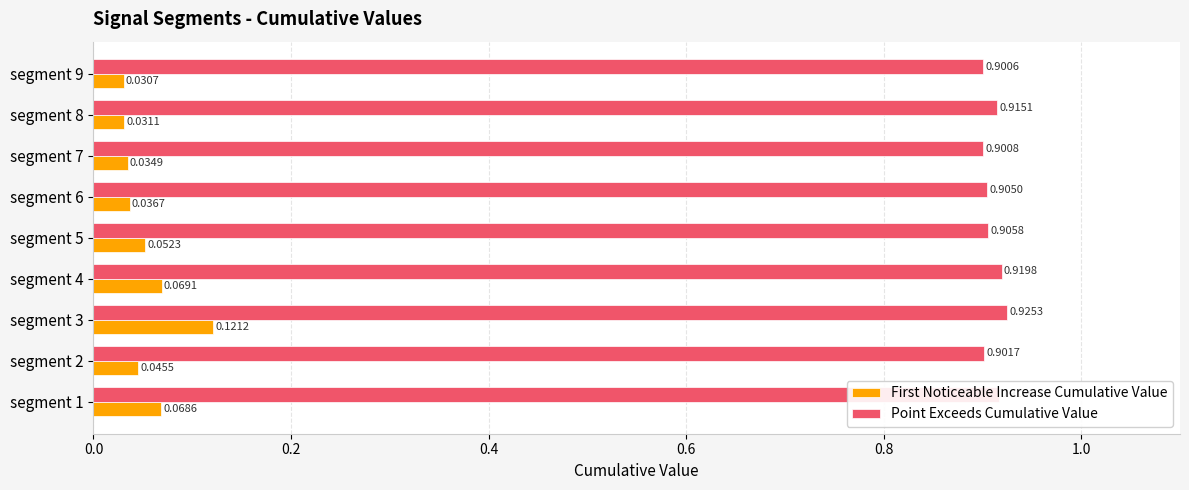

At which category is the sum across all series the highest?

segment 3